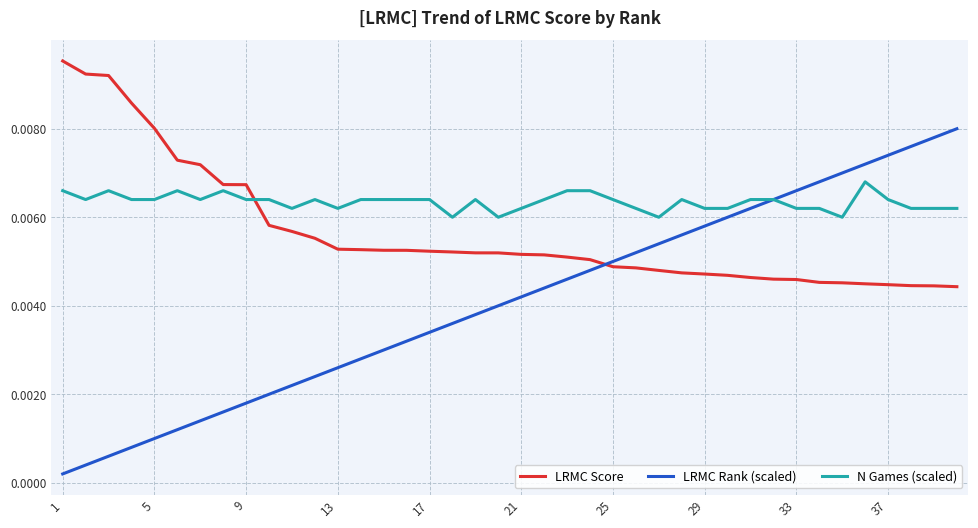

How many lines are shown in the chart?

3